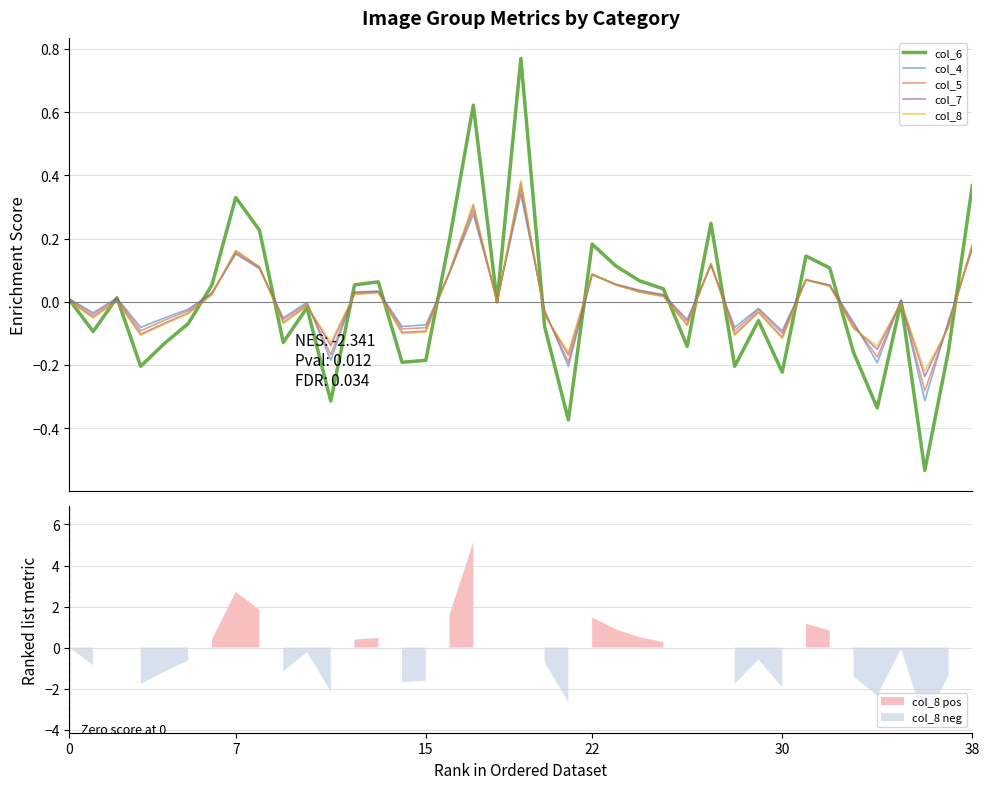

In col_4, how many points are lower than both neighbors (excluding endpoints)?

12